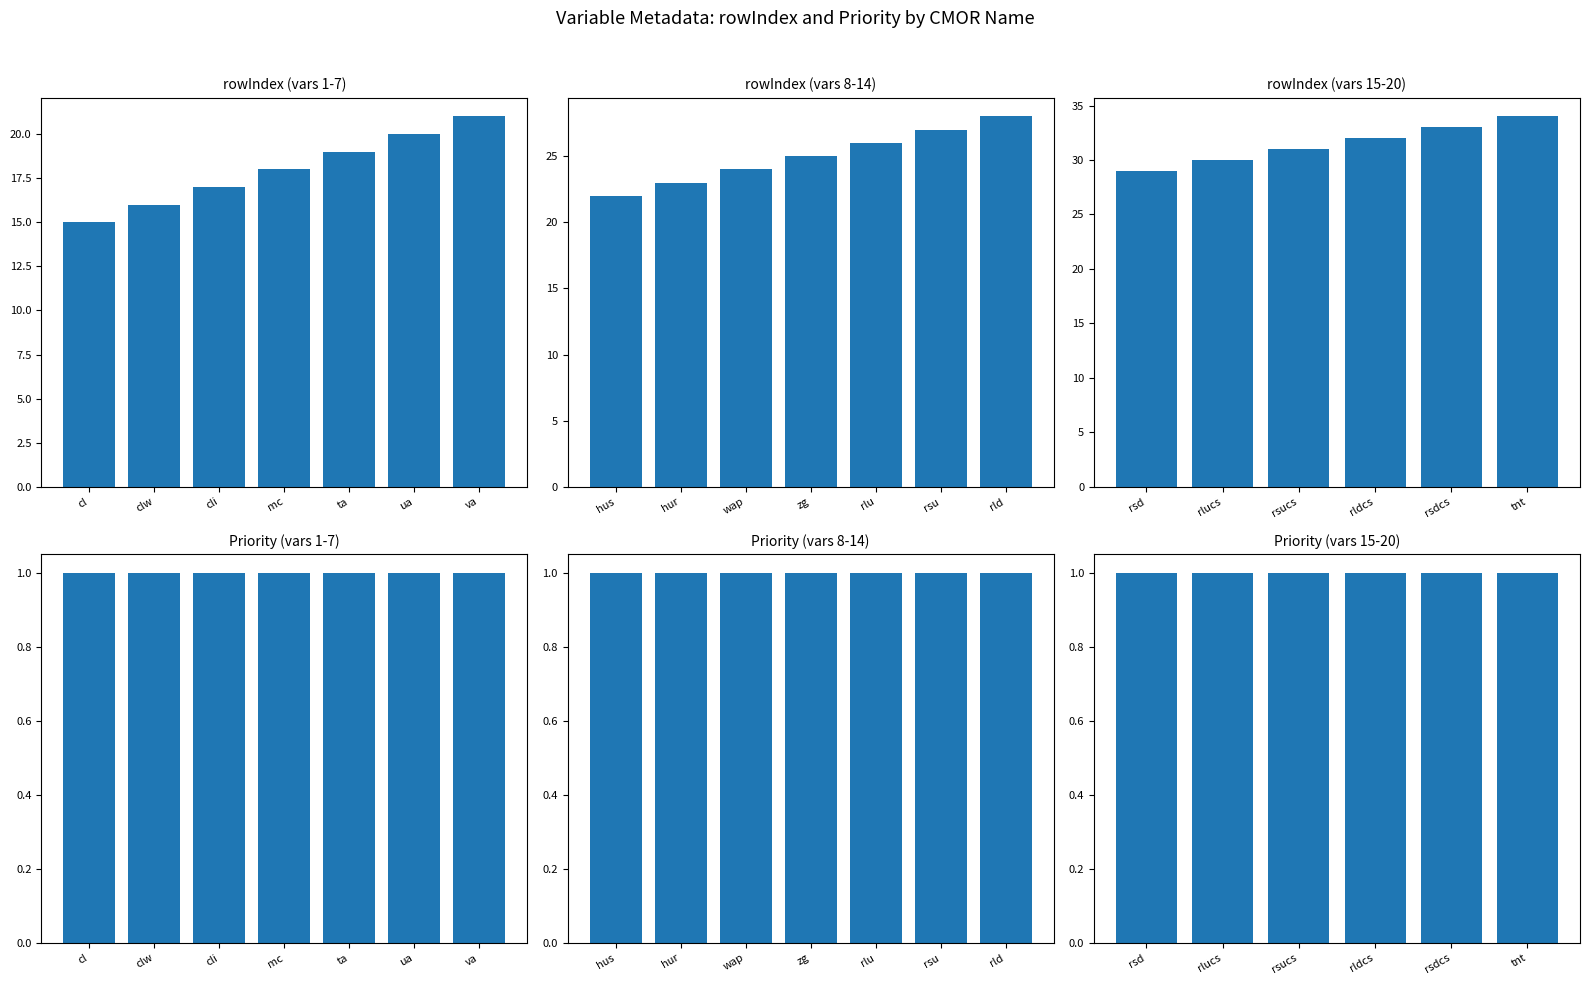

Which series has the largest total across all categories?

rowIndex